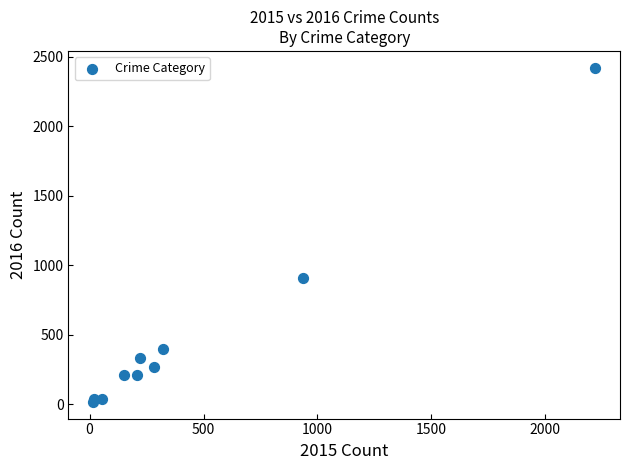

What Y value in the scatter plot is closest to 1220?

908